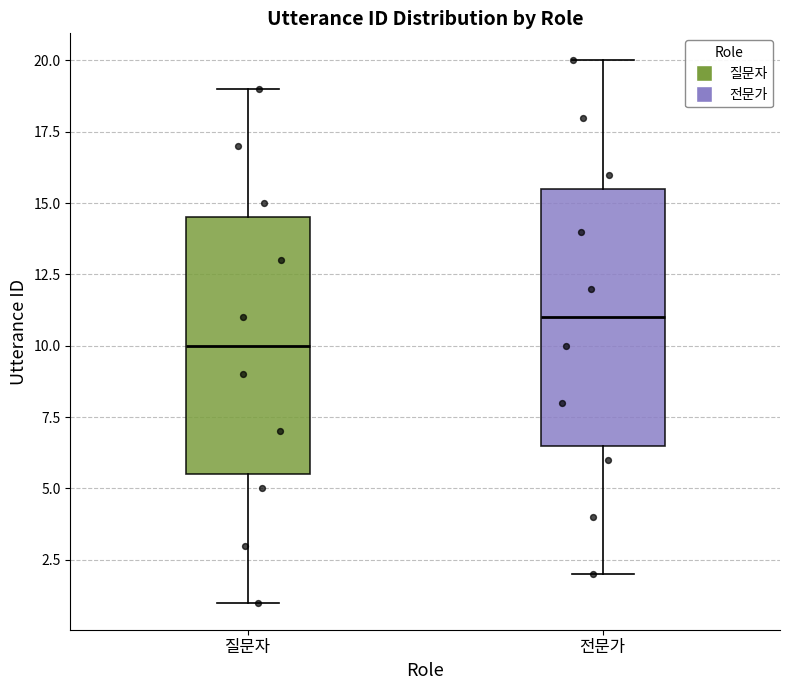

Reading left to right, read every box against the y-axis: the position of its median line, the range the box covers, and the ends of its whiskers. The values are not printed on the chart, so give them approximately, as read against the axis.

질문자: median 10.0, box 5.5 to 14.5, whiskers 1.0 to 19.0
전문가: median 11.0, box 6.5 to 15.5, whiskers 2.0 to 20.0